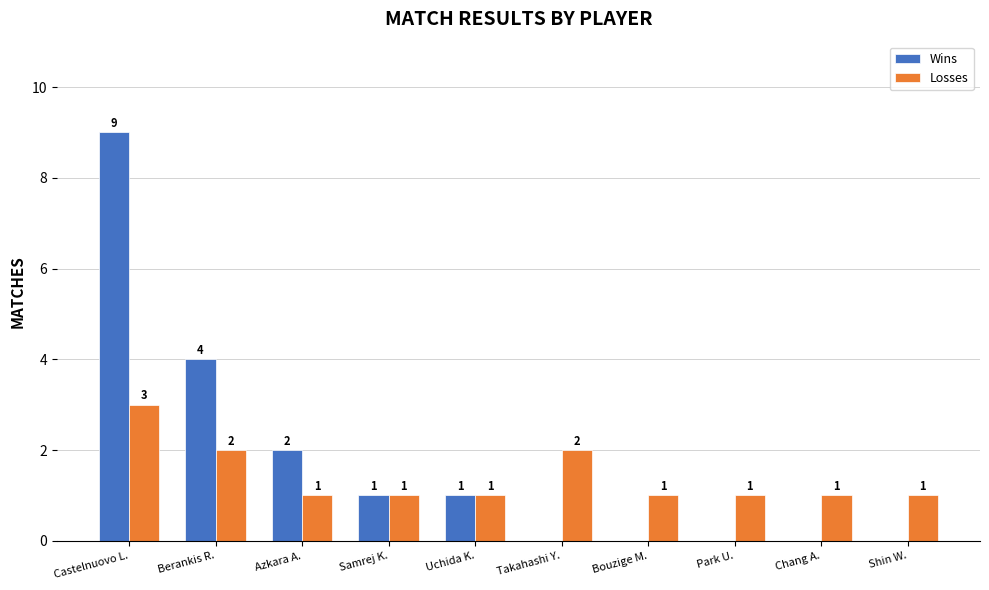

What is the spread (max minus min) of values at Castelnuovo L.?

6